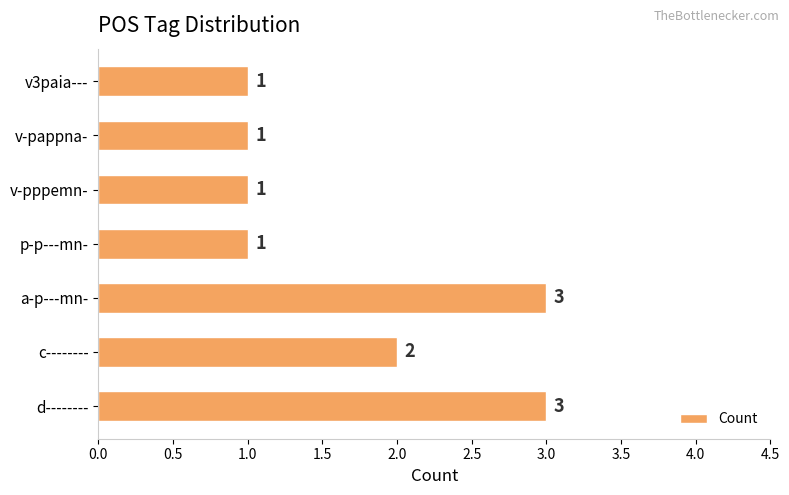

True or false: the data shows 1 at a-p---mn-.

False